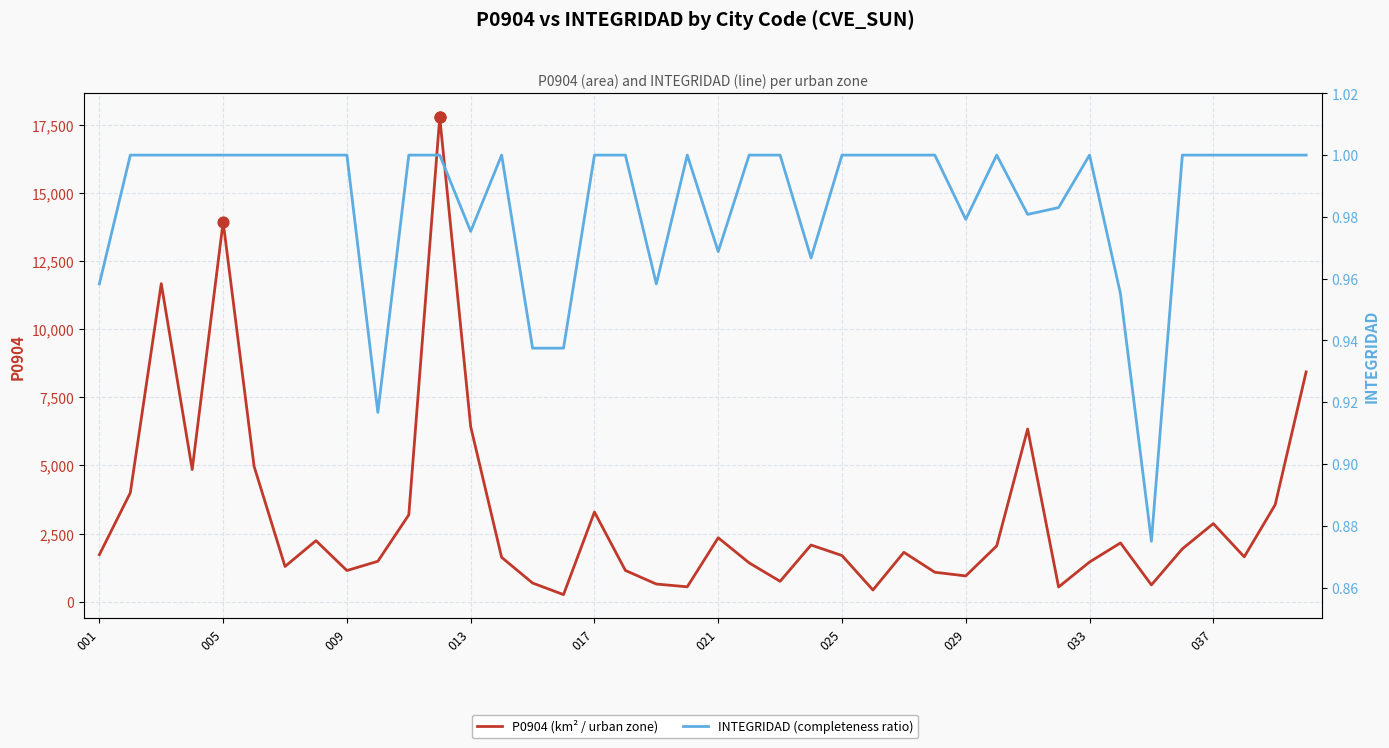

Is the value of INTEGRIDAD (completeness ratio) at 19 greater than the value of P0904 (km² / urban zone) at 009?

No